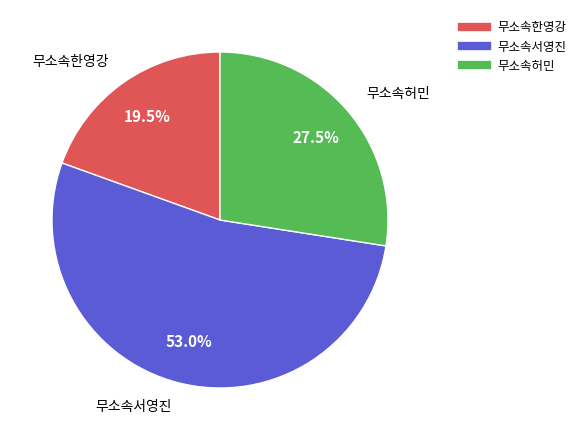

Which slice is the largest?

무소속서영진